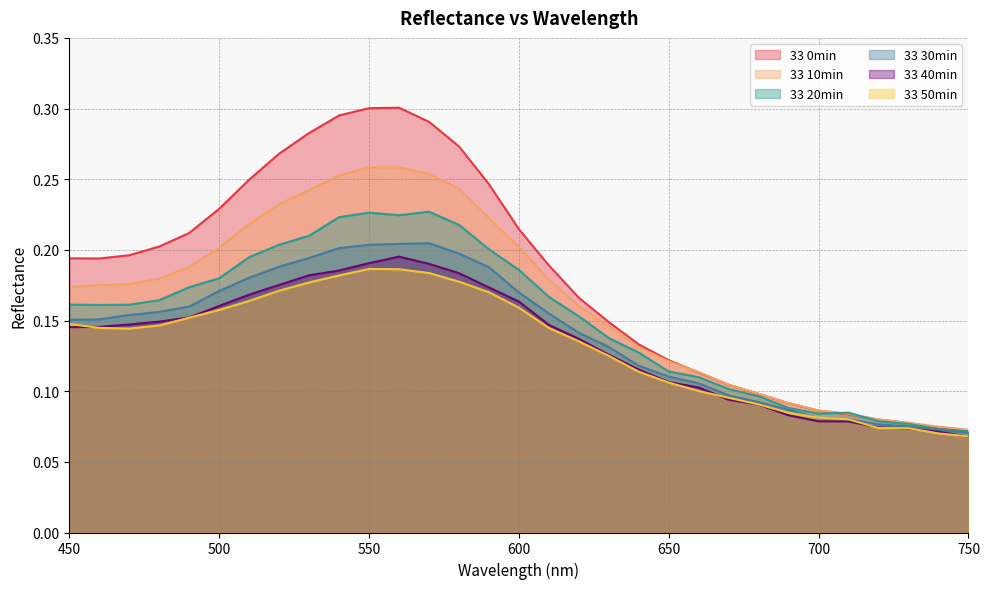

What is the difference between the highest and lowest values at 530?

0.1